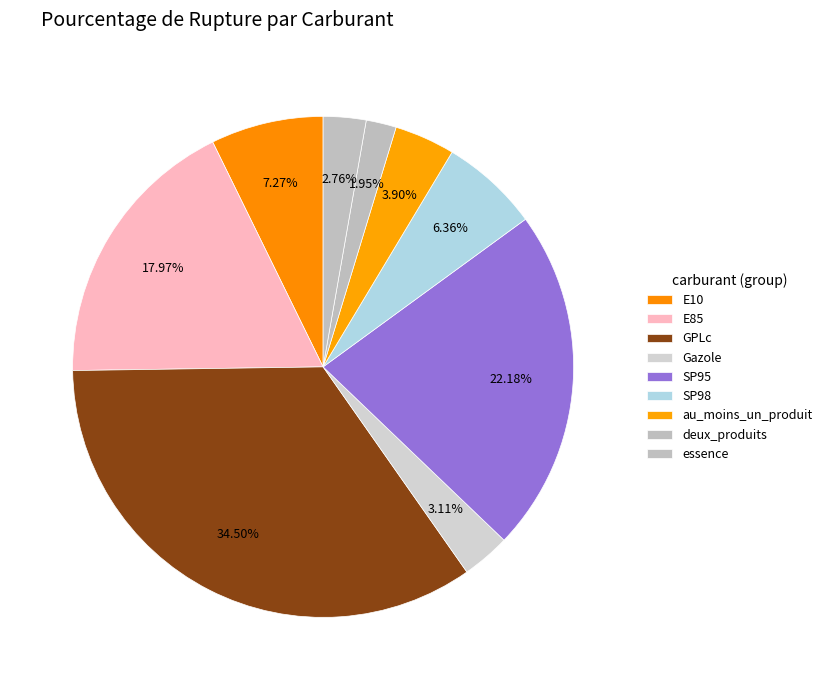

How much of the chart is everything except SP95?

77.8%